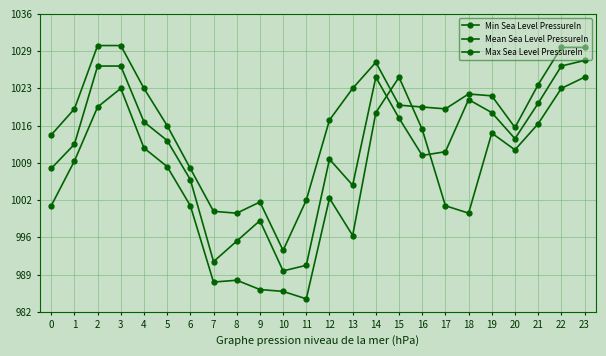

Which has a higher value, 5 or 6?

5